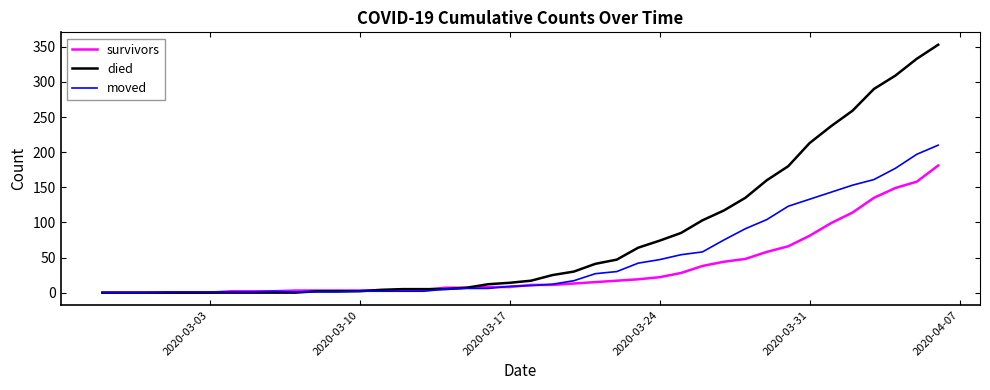

Which series has the largest total across all categories?

died